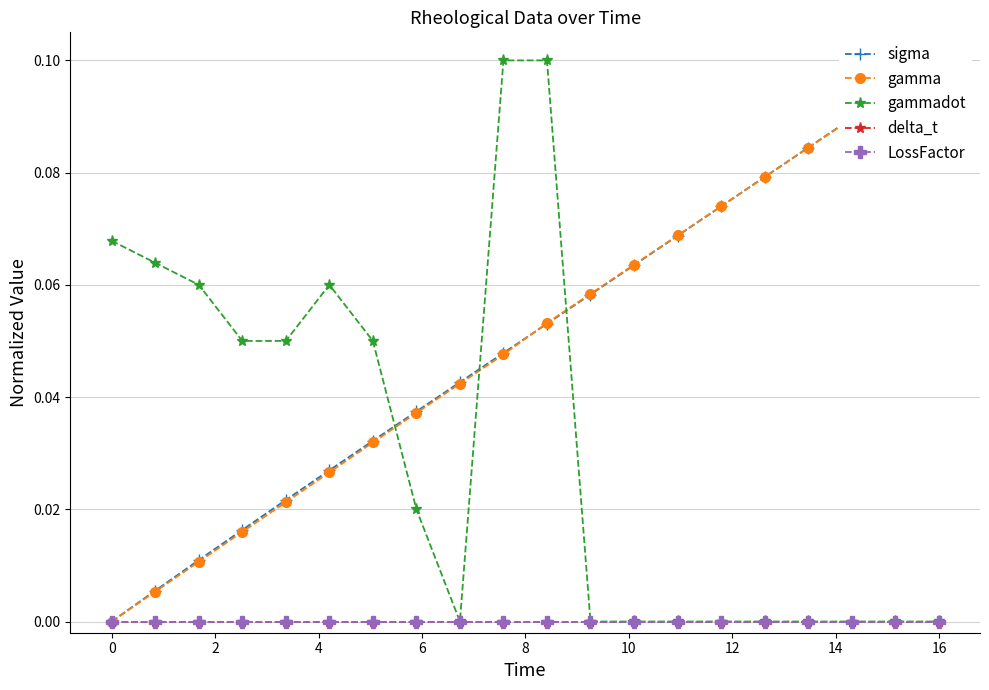

True or false: gamma and LossFactor cross at least once.

False